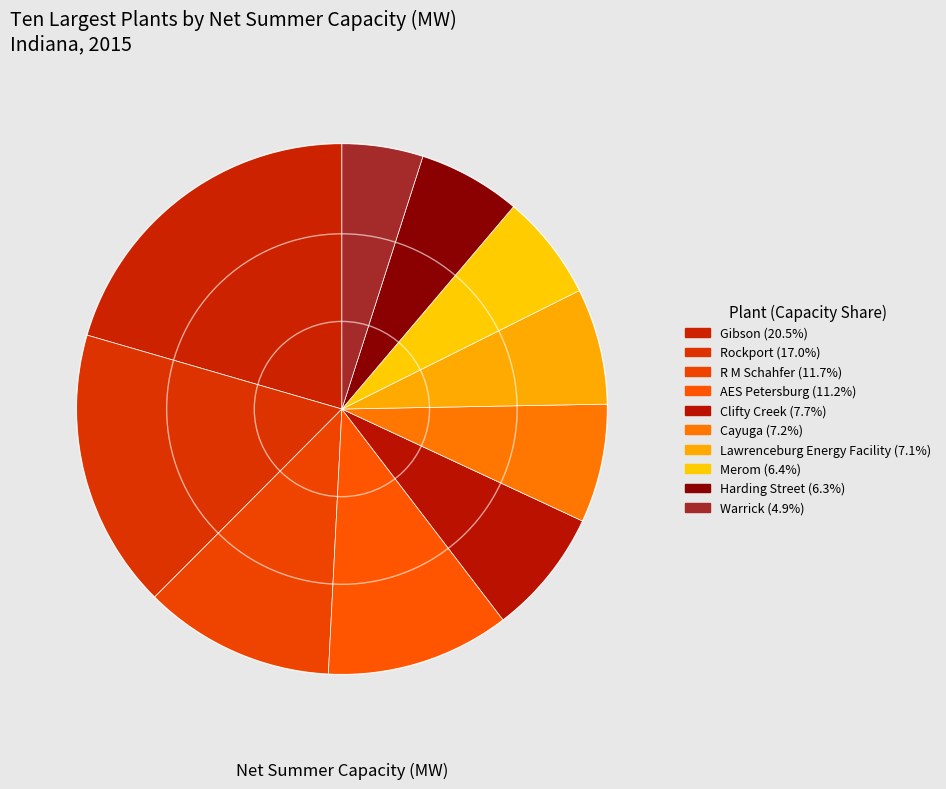

Which slice is the largest?

Gibson